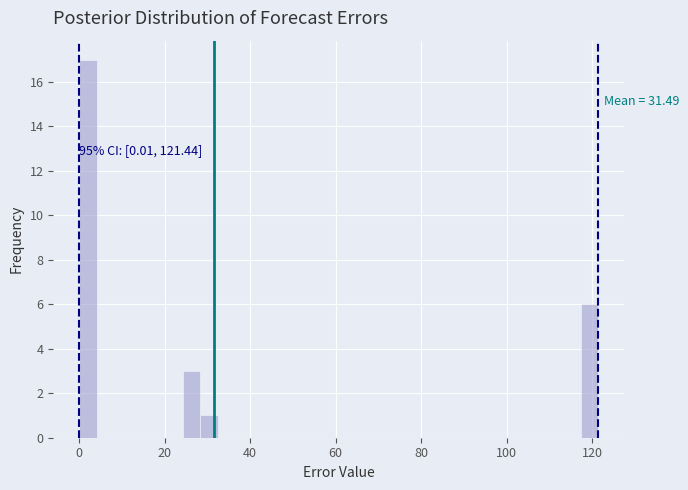

Read against the x-axis, roughly where is the centre of the tallest bar?

2